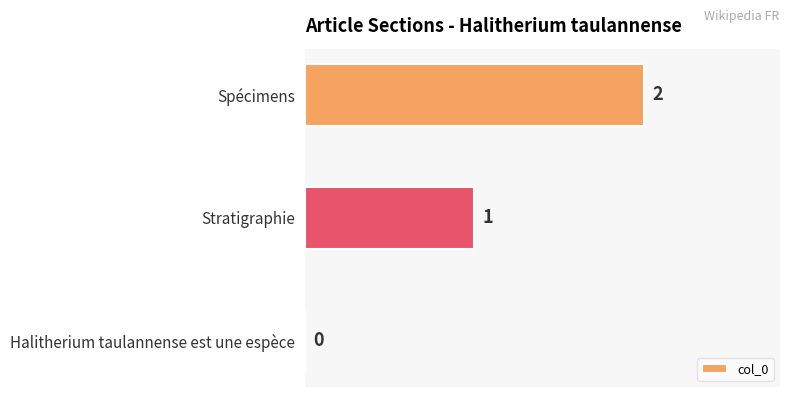

How many values are between 0 and 2?

3